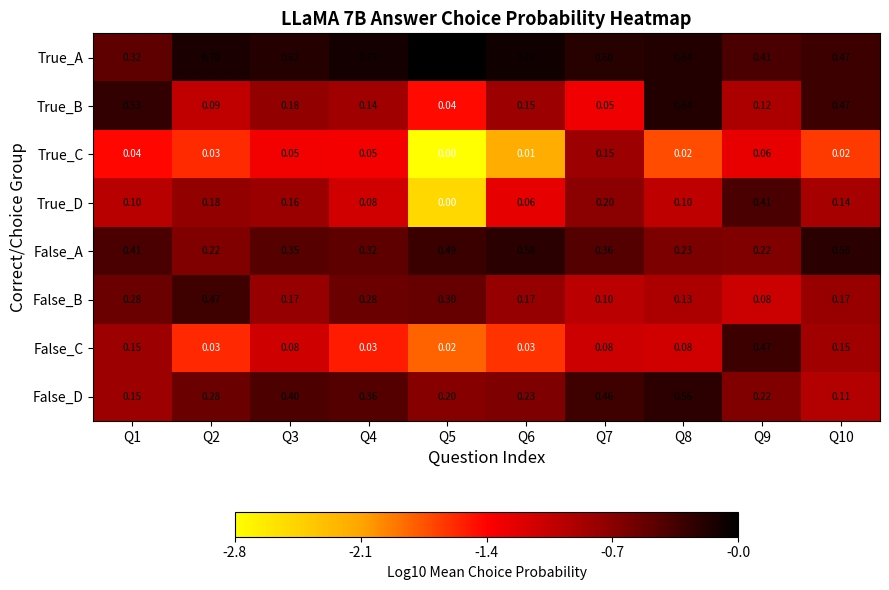

Between Q6 and Q7, which series saw the biggest shift?

False_D